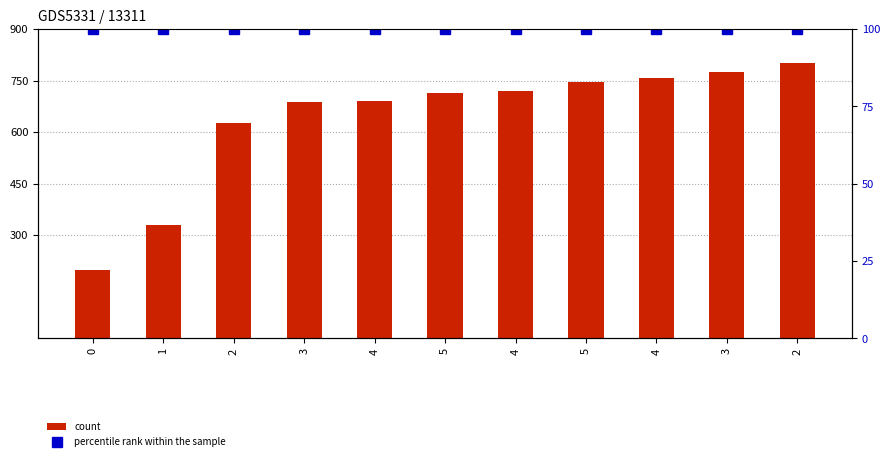

Reading left to right, transcribe all the data shown in this chart.

count: 200.0	328.5	626.0	689.1	689.7	715.1	718.5	744.9	756.8	776.3	800.0
percentile rank within the sample: 100.0	100.0	100.0	100.0	100.0	100.0	100.0	100.0	100.0	100.0	100.0